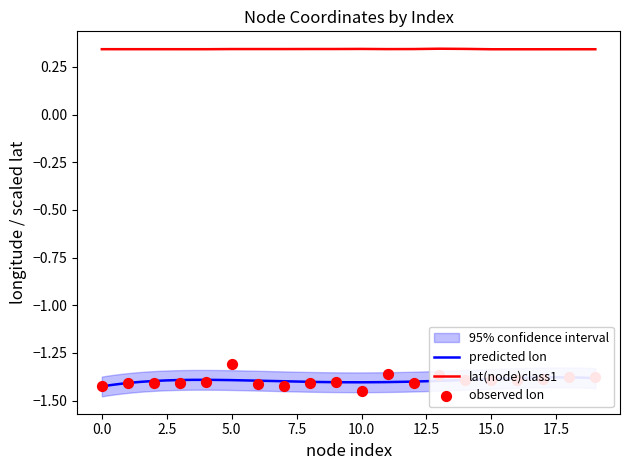

At how many categories does at least one series exceed 0?

20